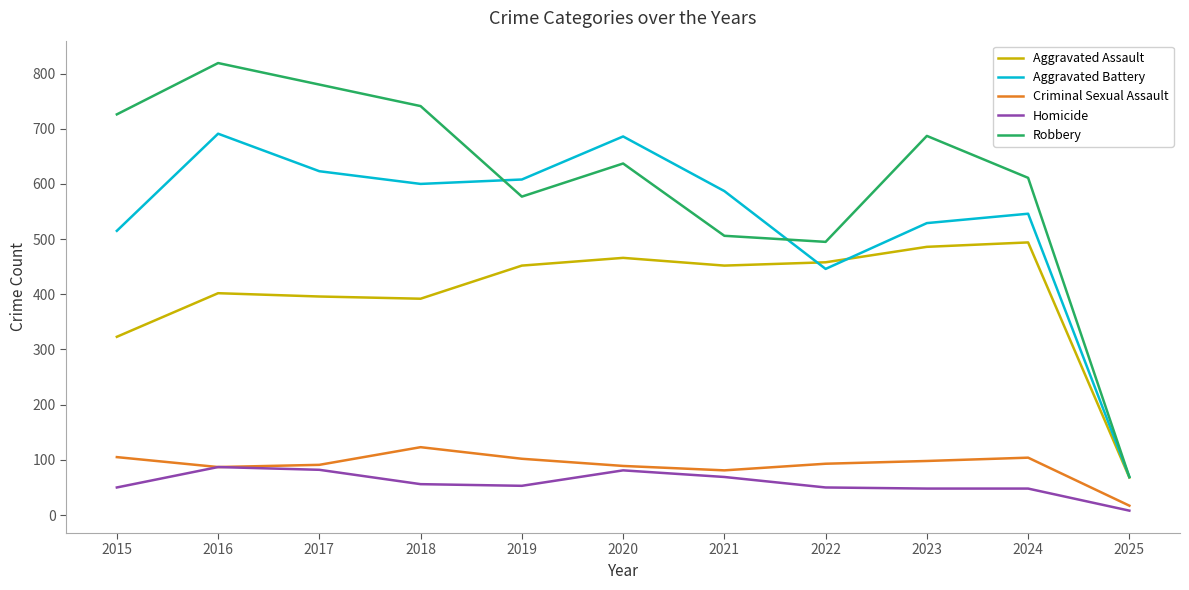

Which series has the largest range (max minus min)?

Robbery